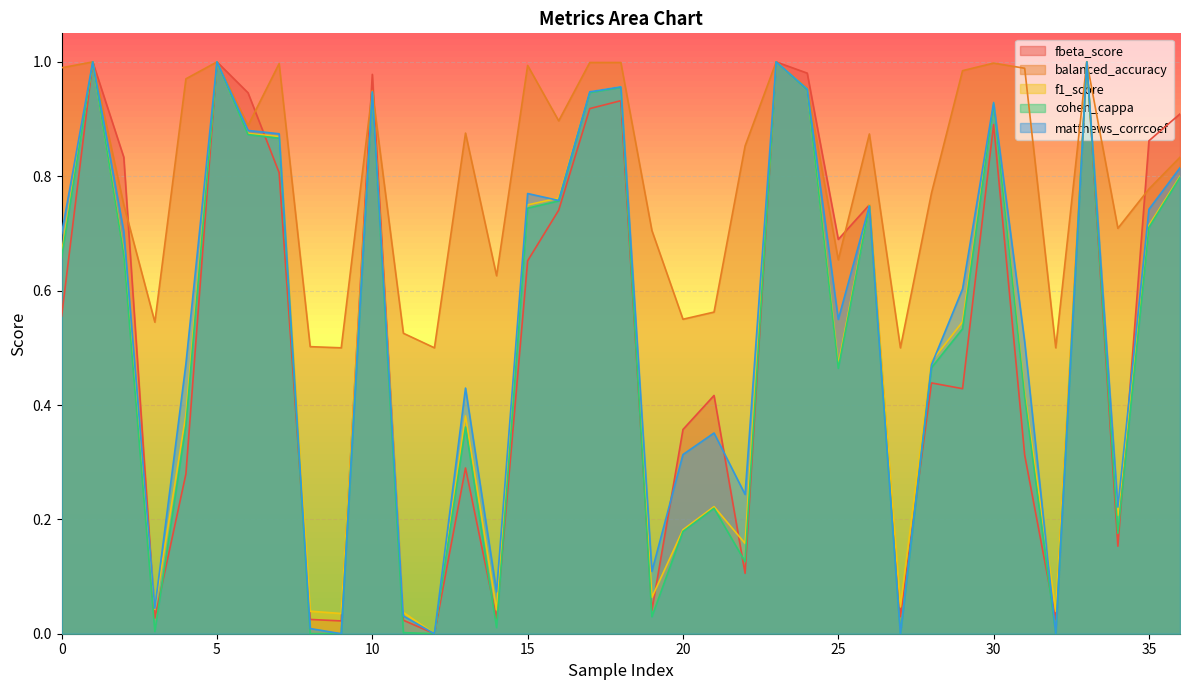

Reading left to right, extract all data points from this chart.

fbeta_score: 0=0.6	1=1.0	2=0.8	3=0.0	4=0.3	5=1.0	6=0.9	7=0.8	8=0.0	9=0.0	10=1.0	11=0.0	12=0.0	13=0.3	14=0.0	15=0.7	16=0.7	17=0.9	18=0.9	19=0.0	20=0.4	21=0.4	22=0.1	23=1.0	24=1.0	25=0.7	26=0.8	27=0.0	28=0.4	29=0.4	30=0.9	31=0.3	32=0.0	33=1.0	34=0.2	35=0.9	36=0.9
balanced_accuracy: 0=1.0	1=1.0	2=0.8	3=0.5	4=1.0	5=1.0	6=0.9	7=1.0	8=0.5	9=0.5	10=0.9	11=0.5	12=0.5	13=0.9	14=0.6	15=1.0	16=0.9	17=1.0	18=1.0	19=0.7	20=0.6	21=0.6	22=0.9	23=1.0	24=1.0	25=0.7	26=0.9	27=0.5	28=0.8	29=1.0	30=1.0	31=1.0	32=0.5	33=1.0	34=0.7	35=0.8	36=0.8
f1_score: 0=0.7	1=1.0	2=0.7	3=0.0	4=0.4	5=1.0	6=0.9	7=0.9	8=0.0	9=0.0	10=0.9	11=0.0	12=0.0	13=0.4	14=0.0	15=0.8	16=0.8	17=0.9	18=1.0	19=0.1	20=0.2	21=0.2	22=0.2	23=1.0	24=1.0	25=0.5	26=0.8	27=0.0	28=0.5	29=0.5	30=0.9	31=0.4	32=0.0	33=1.0	34=0.2	35=0.7	36=0.8
cohen_cappa: 0=0.7	1=1.0	2=0.7	3=0.0	4=0.4	5=1.0	6=0.9	7=0.9	8=0.0	9=0.0	10=0.9	11=0.0	12=0.0	13=0.4	14=0.0	15=0.7	16=0.8	17=0.9	18=1.0	19=0.0	20=0.2	21=0.2	22=0.1	23=1.0	24=1.0	25=0.5	26=0.7	27=0.0	28=0.5	29=0.5	30=0.9	31=0.4	32=0.0	33=1.0	34=0.2	35=0.7	36=0.8
matthews_corrcoef: 0=0.7	1=1.0	2=0.7	3=0.0	4=0.5	5=1.0	6=0.9	7=0.9	8=0.0	9=0.0	10=0.9	11=0.0	12=0.0	13=0.4	14=0.1	15=0.8	16=0.8	17=0.9	18=1.0	19=0.1	20=0.3	21=0.4	22=0.2	23=1.0	24=1.0	25=0.5	26=0.7	27=0.0	28=0.5	29=0.6	30=0.9	31=0.5	32=0.0	33=1.0	34=0.2	35=0.7	36=0.8